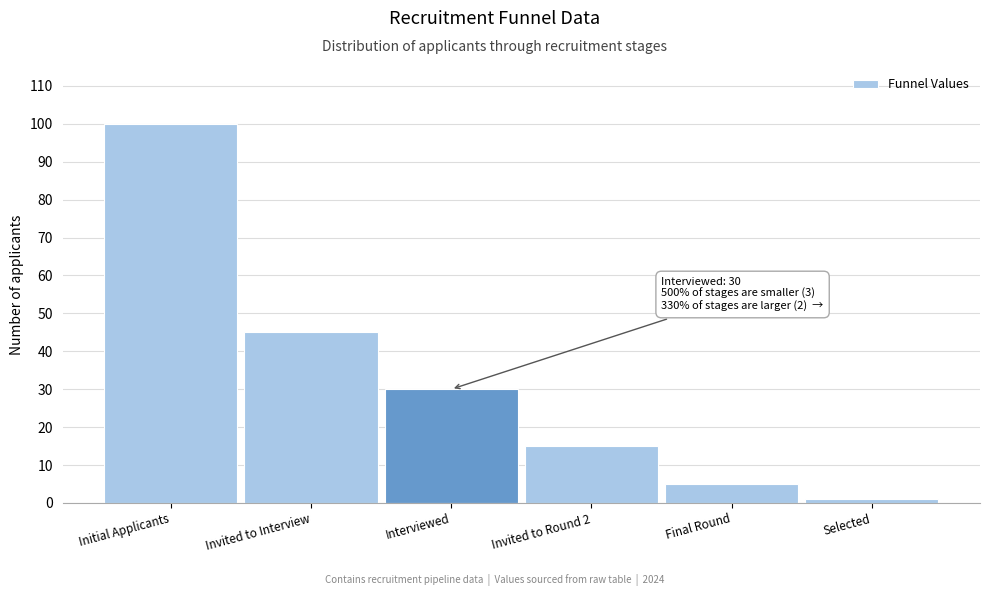

Reading left to right, extract all data points from this chart.

Initial Applicants=100	Invited to Interview=45	Interviewed=30	Invited to Round 2=15	Final Round=5	Selected=1